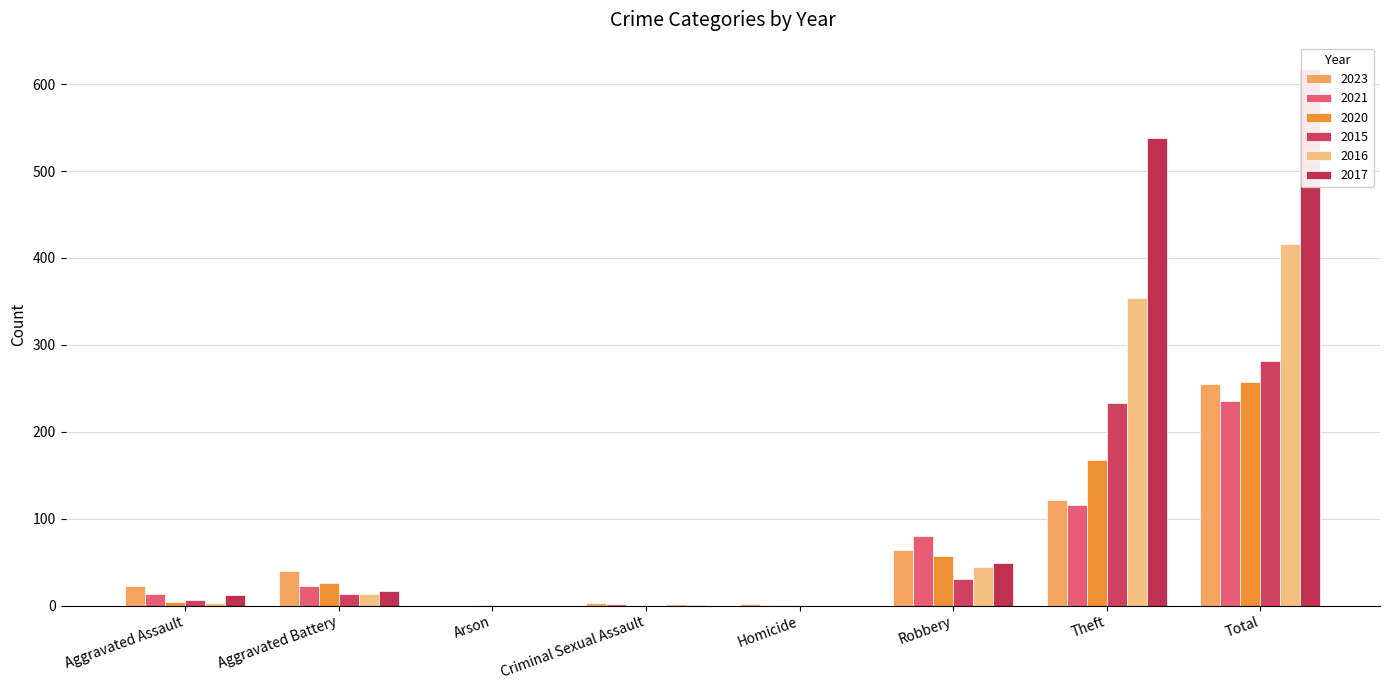

What is the difference between the highest and lowest values at Criminal Sexual Assault?

3